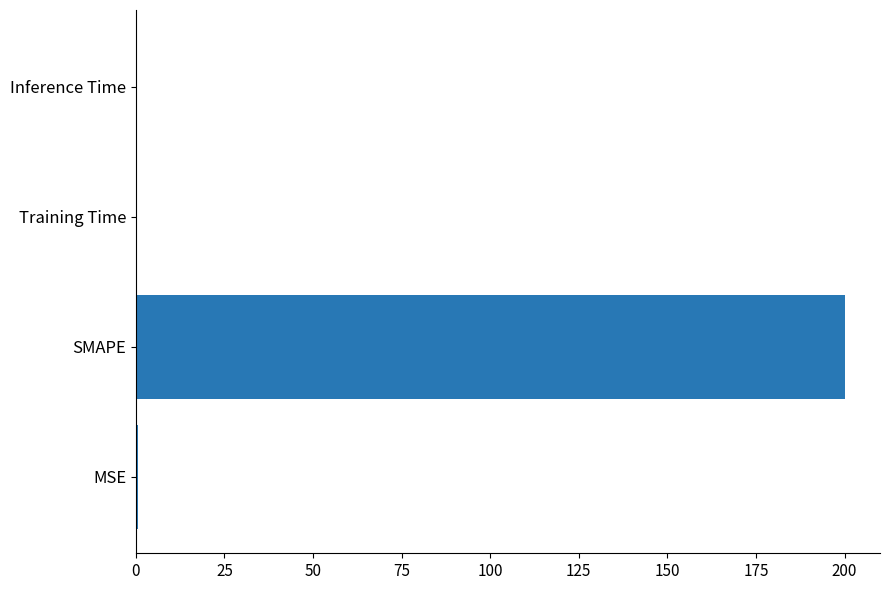

Are the bars horizontal?

Yes